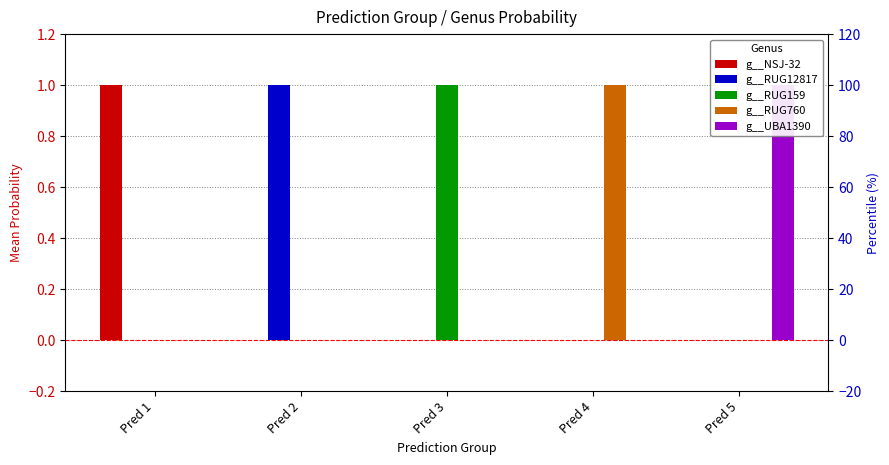

Is it true that g__RUG12817 equals 0 at Pred 4?

True